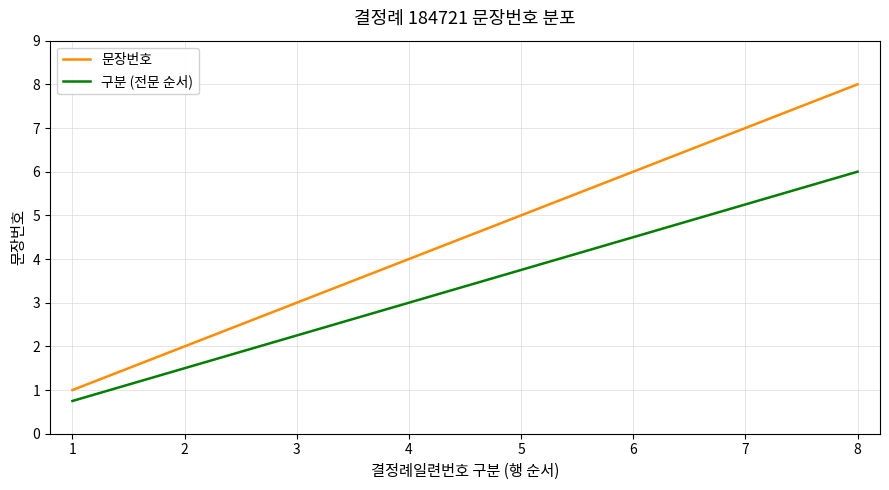

True or false: 구분 (전문 순서) has a value of 1.5 at 2.

True